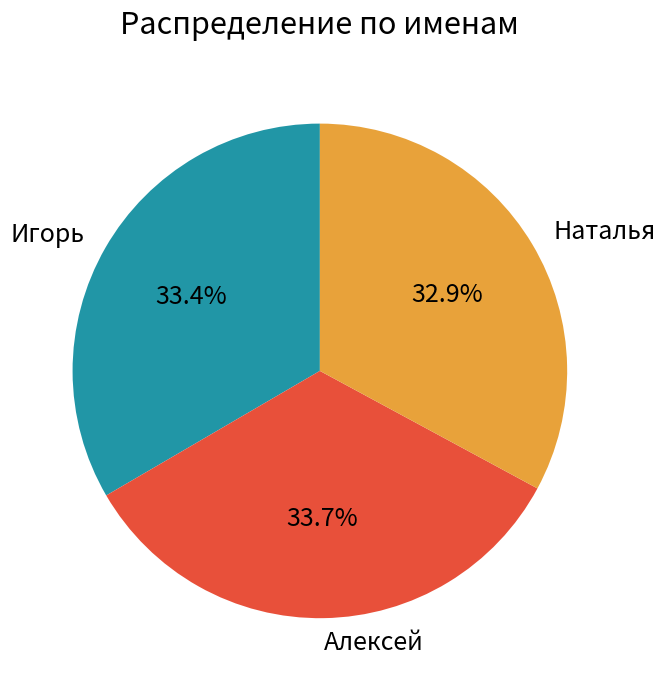

How many slices are in this pie chart?

3